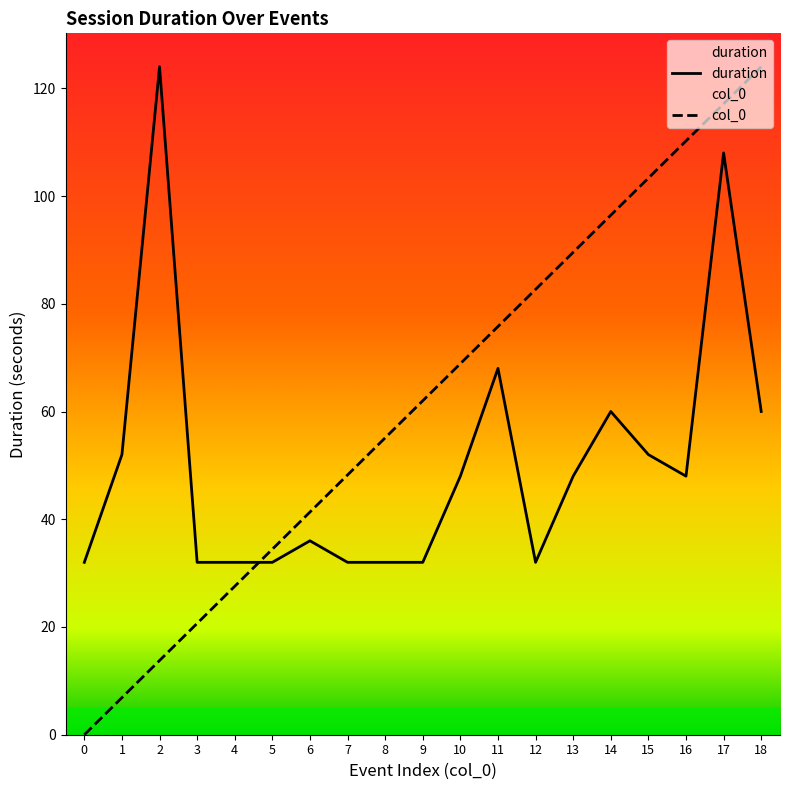

What is the difference between the col_0 values at 0 and 15?

103.3